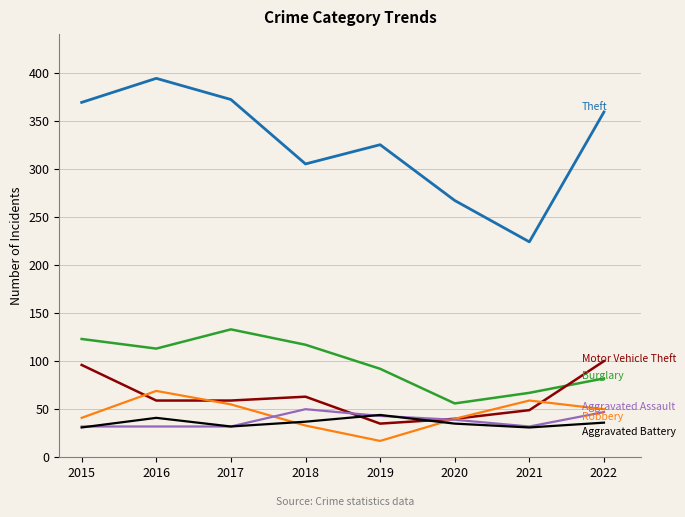

Which category has the highest value across all series?

2016